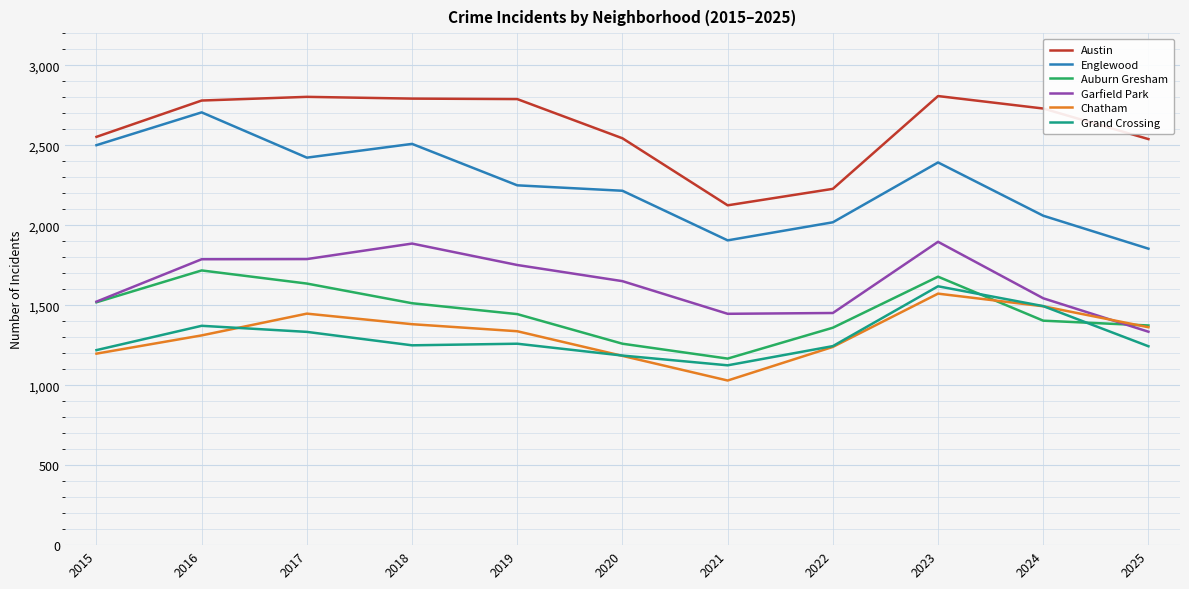

What is the difference between the maximum and second lowest values in the Englewood series?

800